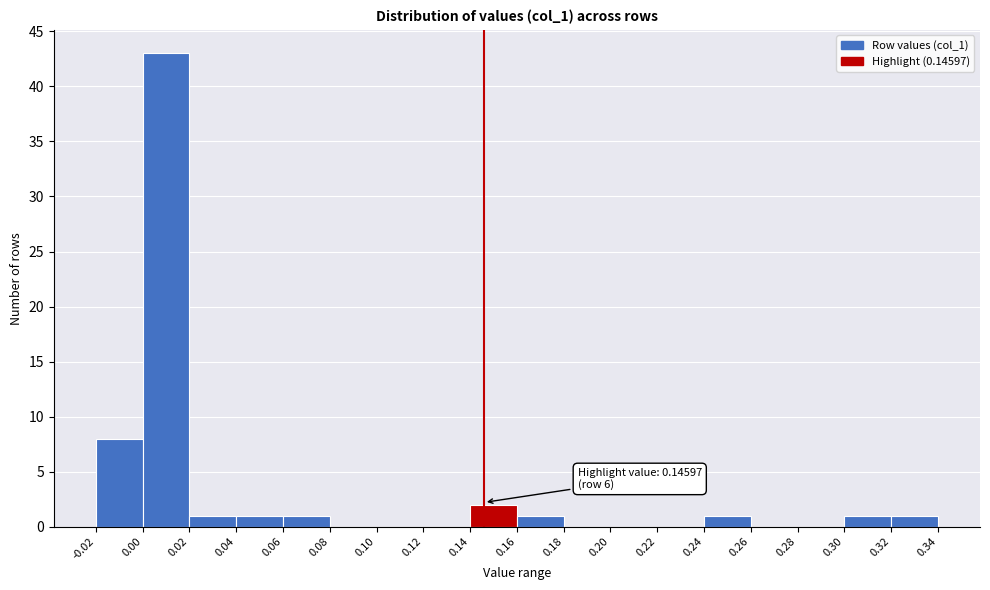

Over which range of the x-axis is the bar tallest?

0.00 to 0.02